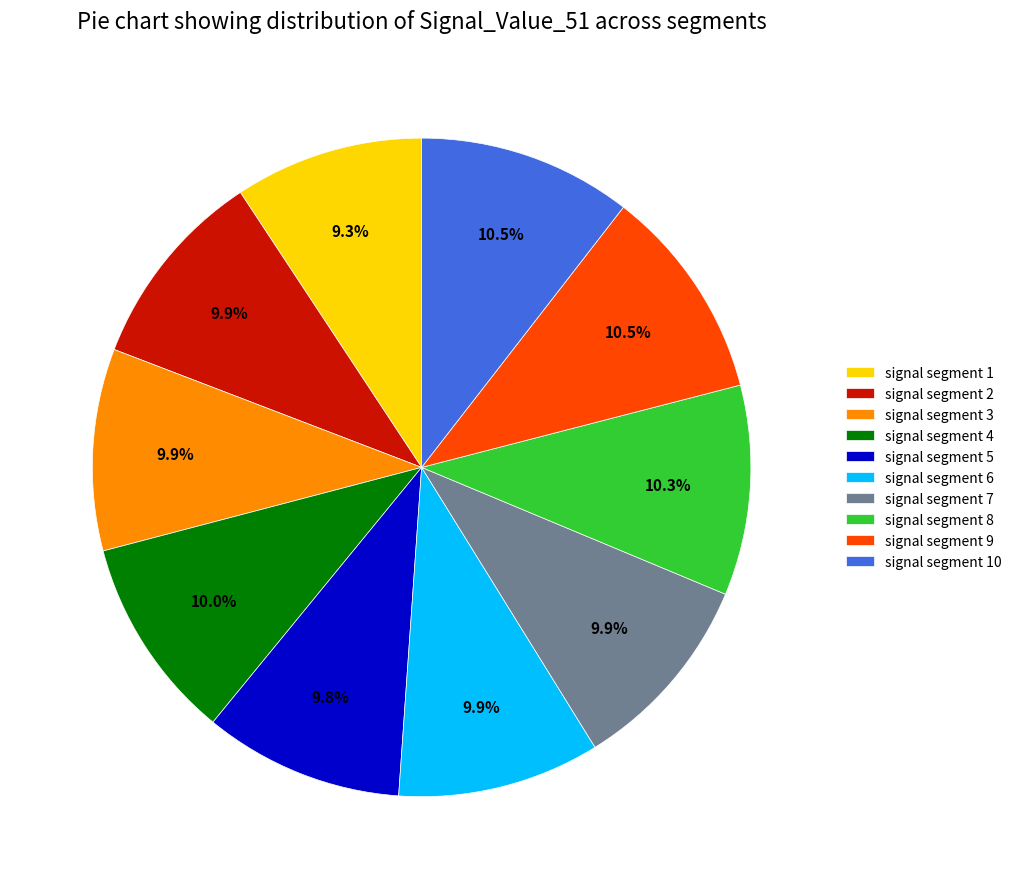

Does signal segment 7 represent more than half of the total?

No